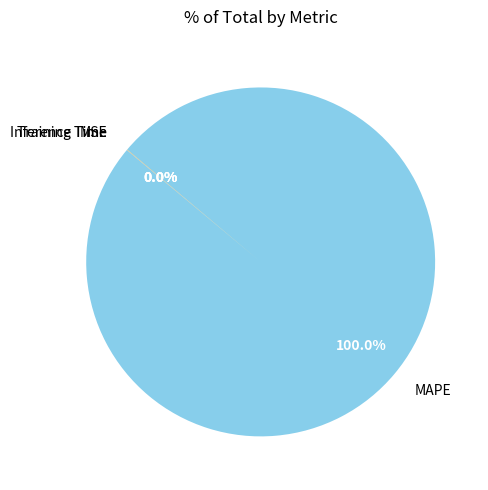

What is the largest slice in the pie chart?

MAPE